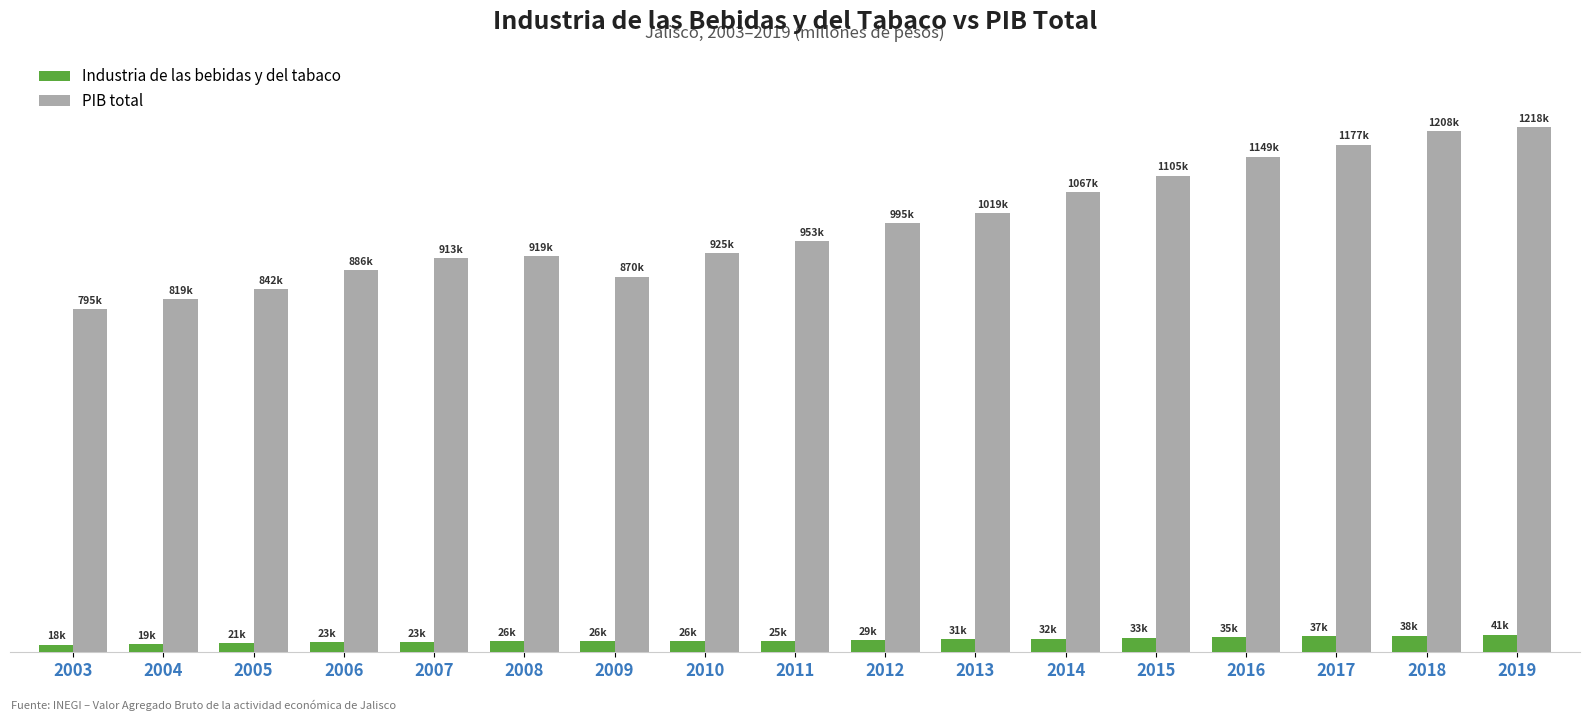

What is the sum of the PIB total values at 2013 and 2005?

1860707.4